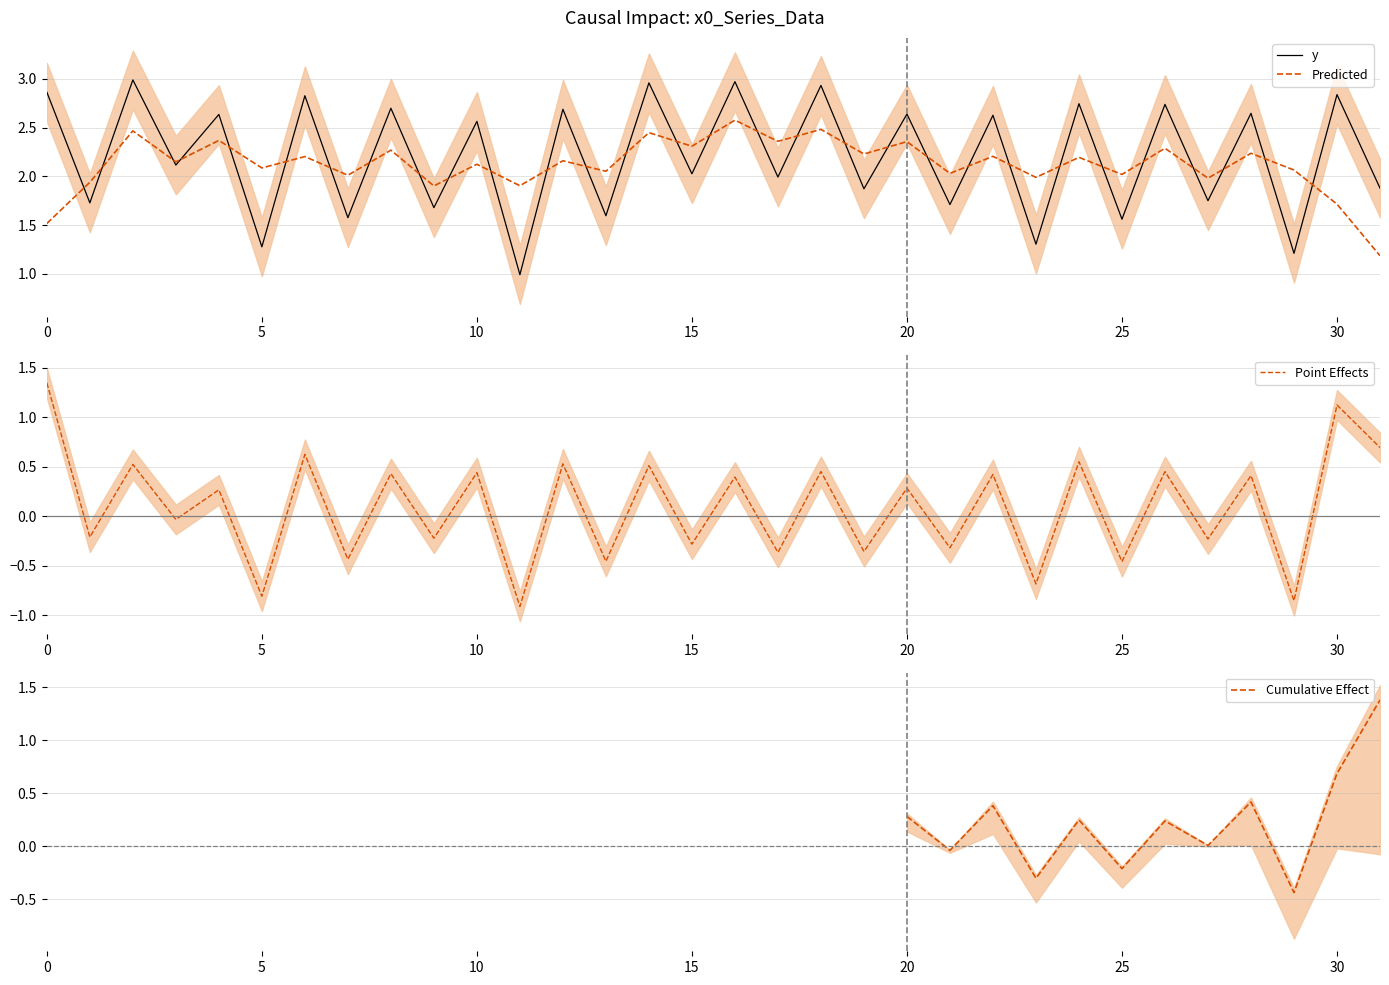

True or false: Predicted has a value of 0.7 at 5.

False